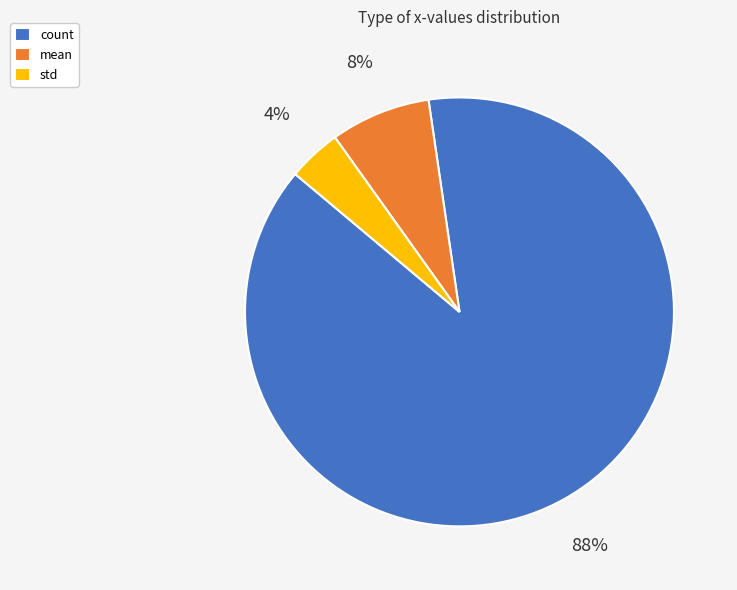

To the nearest percent, what percentage of the pie is std?

4%